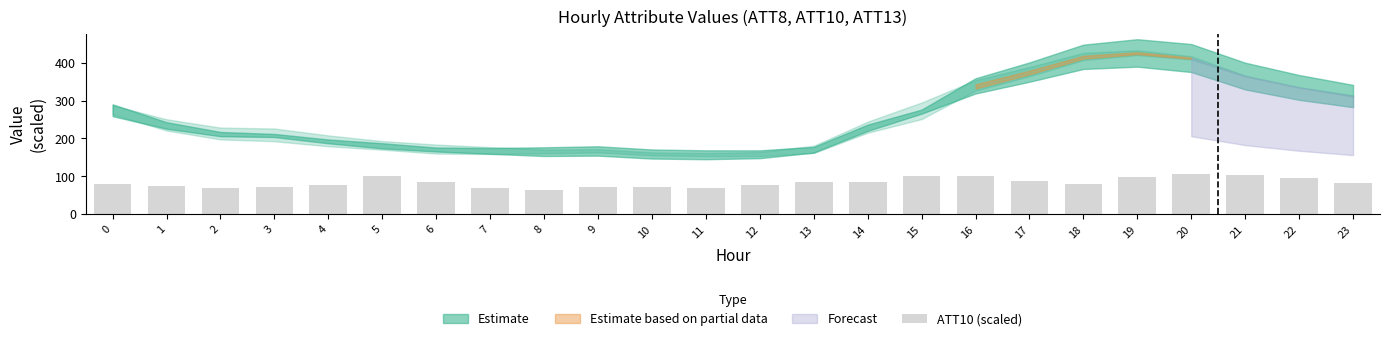

The value at 19 is 99.1. True or false?

True